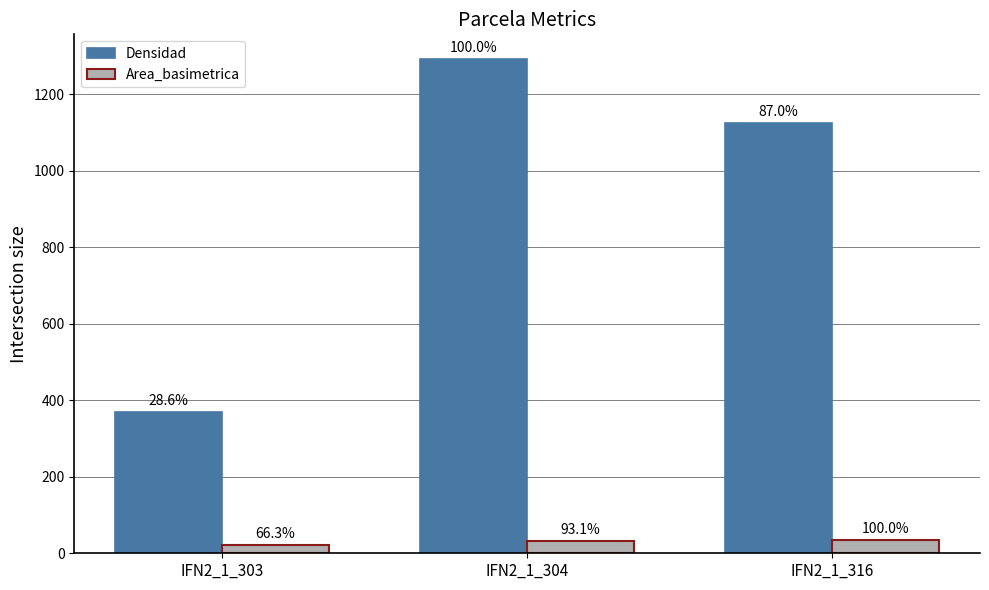

At how many categories does at least one series exceed 1038?

2